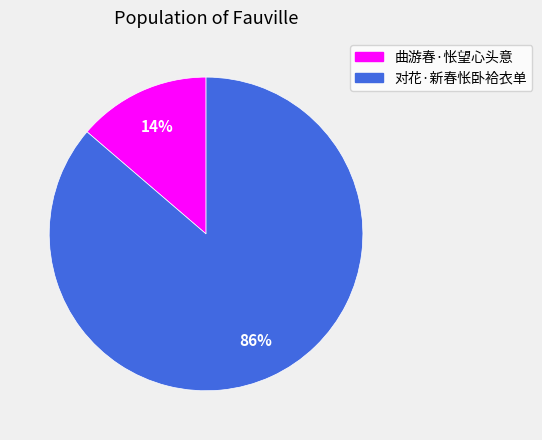

Does any single category account for the majority?

Yes